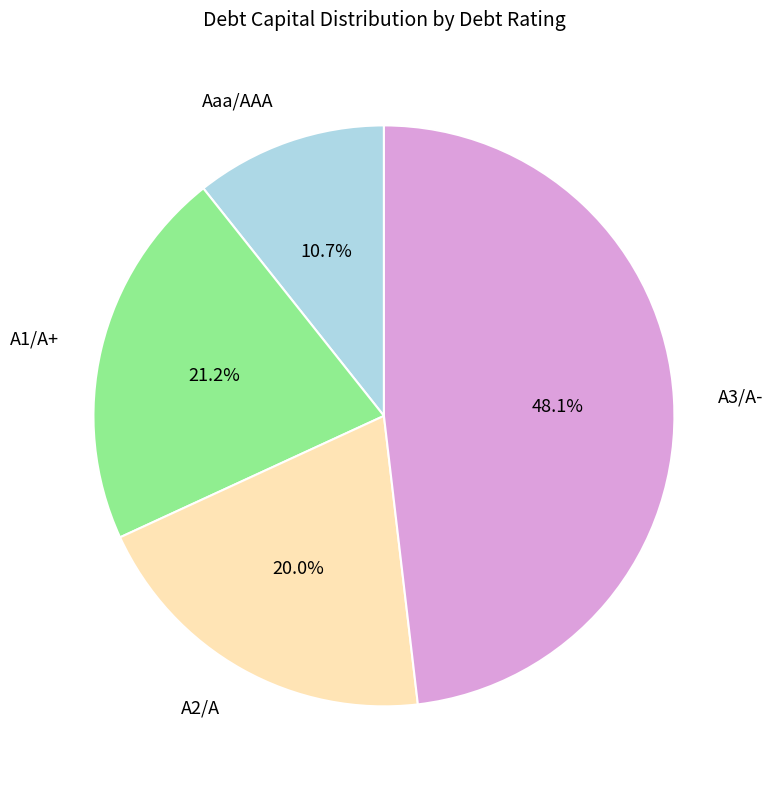

Is there any slice that represents more than half of the pie?

No